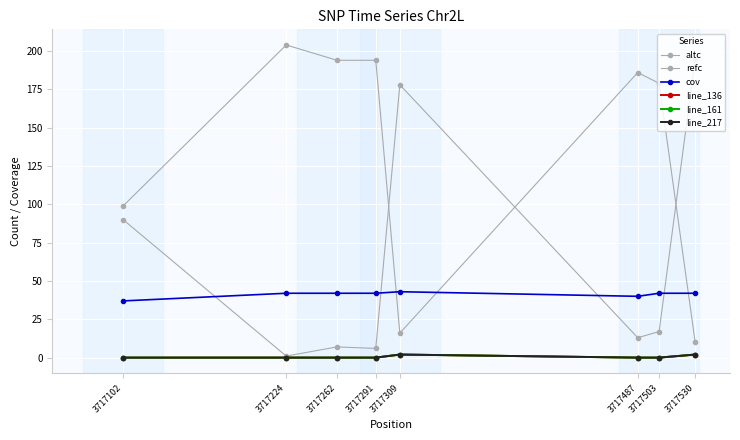

At which category is the sum across all series the highest?

3717530